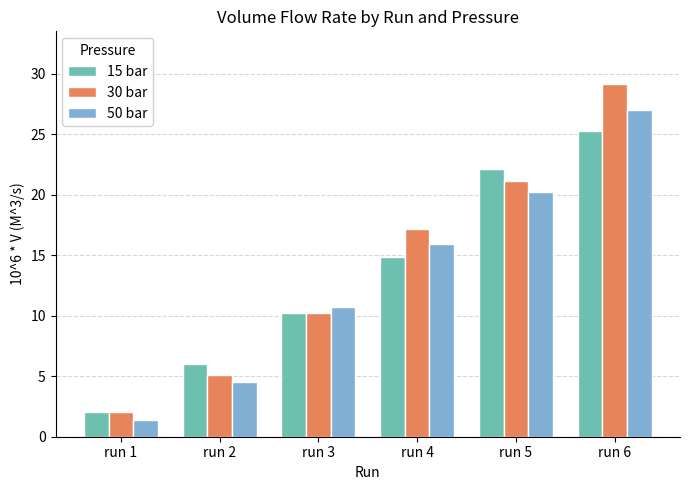

Between run 2 and run 5, which series saw the biggest shift?

15 bar